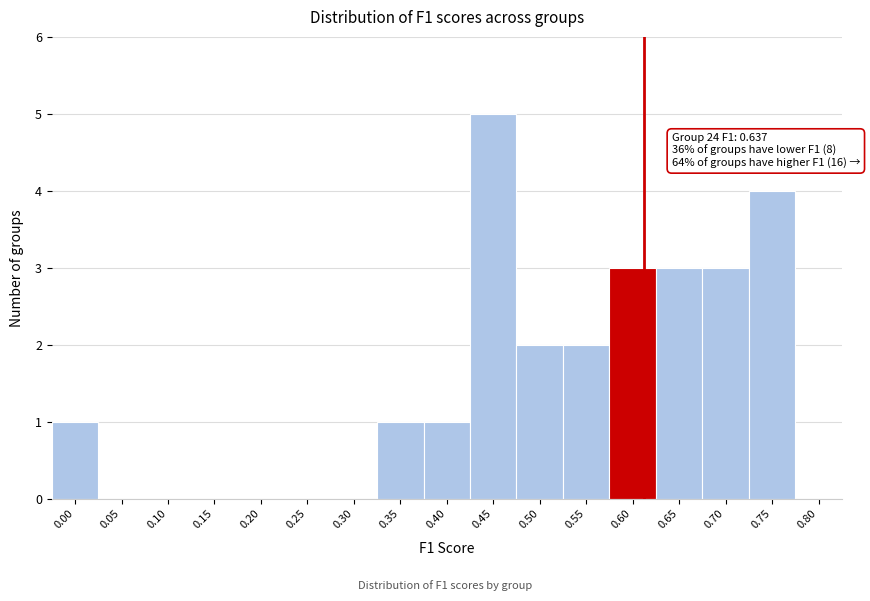

Reading right to left, list all the values displayed in this chart.

0.80=0	0.75=4	0.70=3	0.65=3	0.60=3	0.55=2	0.50=2	0.45=5	0.40=1	0.35=1	0.30=0	0.25=0	0.20=0	0.15=0	0.10=0	0.05=0	0.00=1